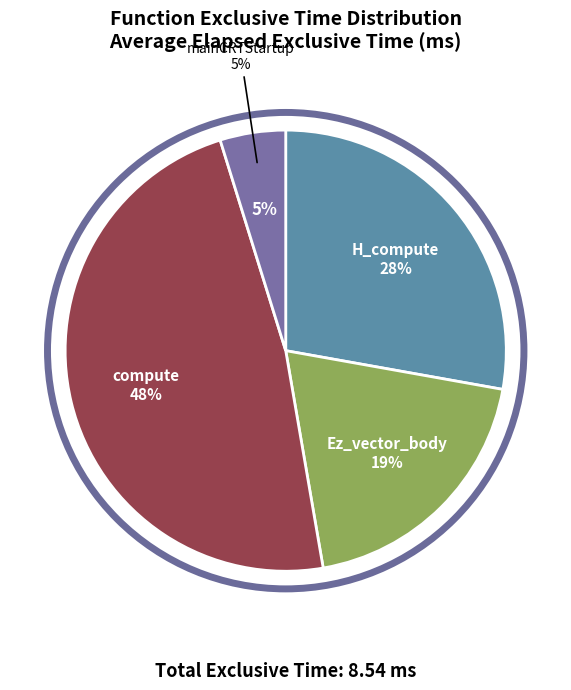

What percentage is NOT represented by H_compute?

72.2%